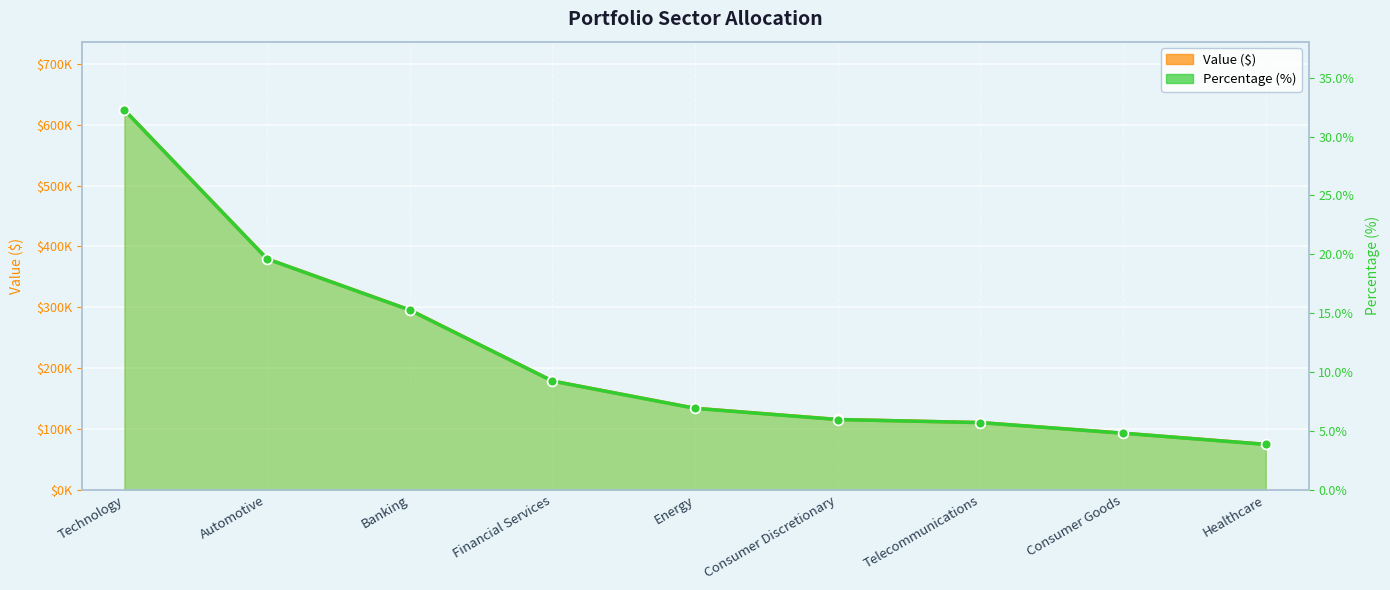

What is the total value across all series at Consumer Goods?

93044.8